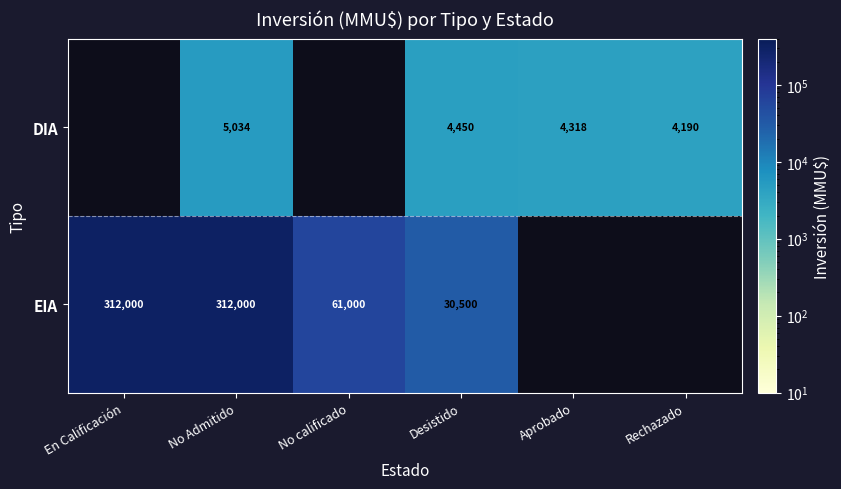

What is the sum of the DIA values at Aprobado and No Admitido?

9352